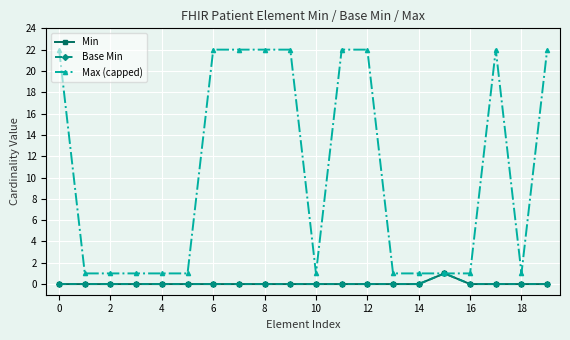

How many lines are shown in the chart?

3